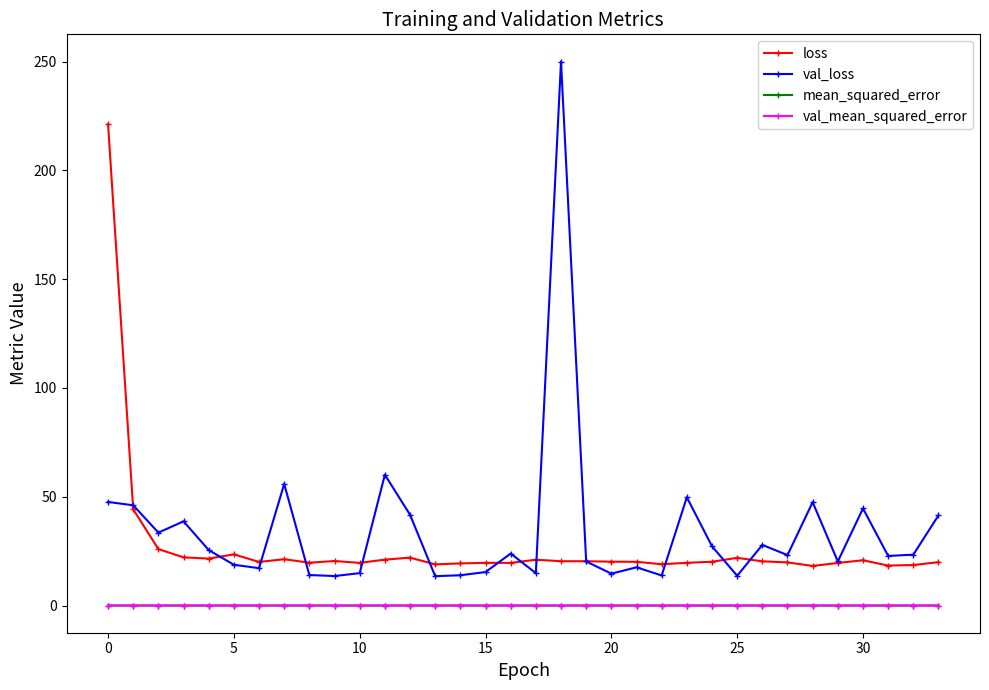

Which series has the largest total across all categories?

val_loss